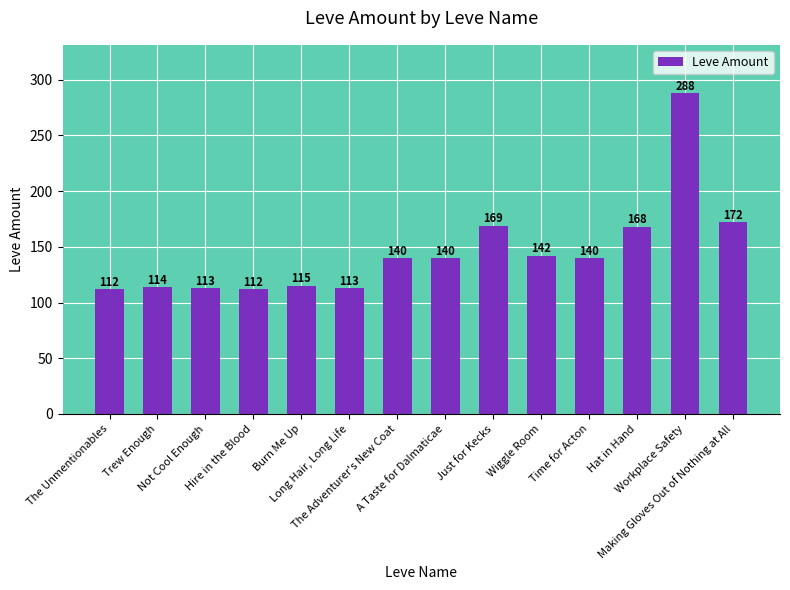

What is the minimum value shown in the chart?

112